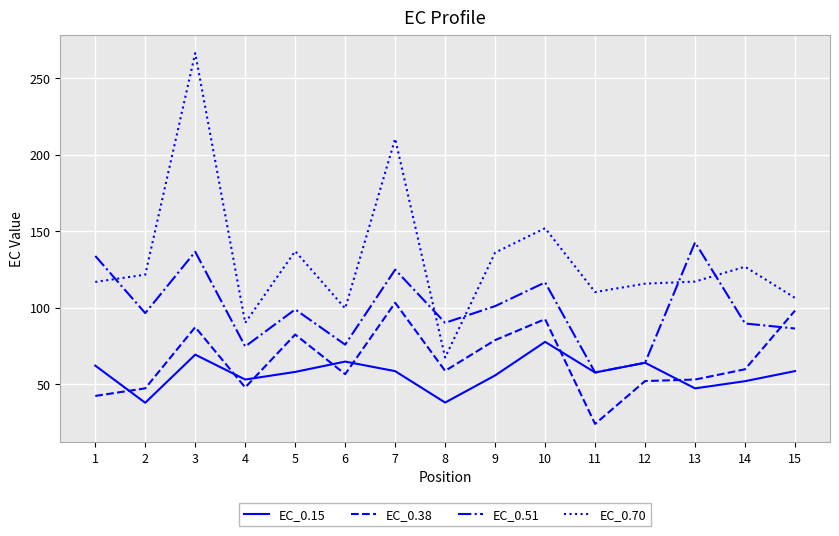

True or false: EC_0.38 has a value of 99.0 at 8.

False